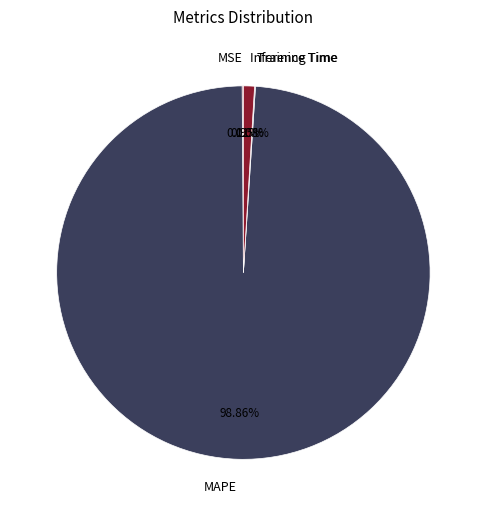

Is there a majority slice in this chart?

Yes